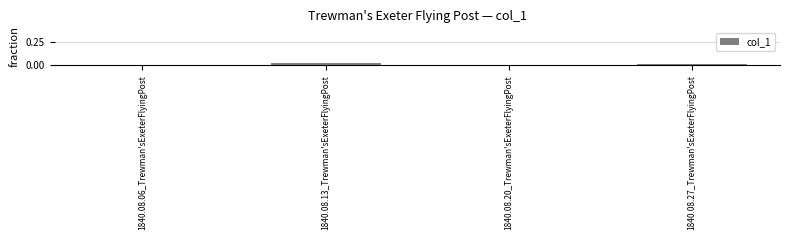

What position from the left is 1840.08.27_Trewman'sExeterFlyingPost?

4